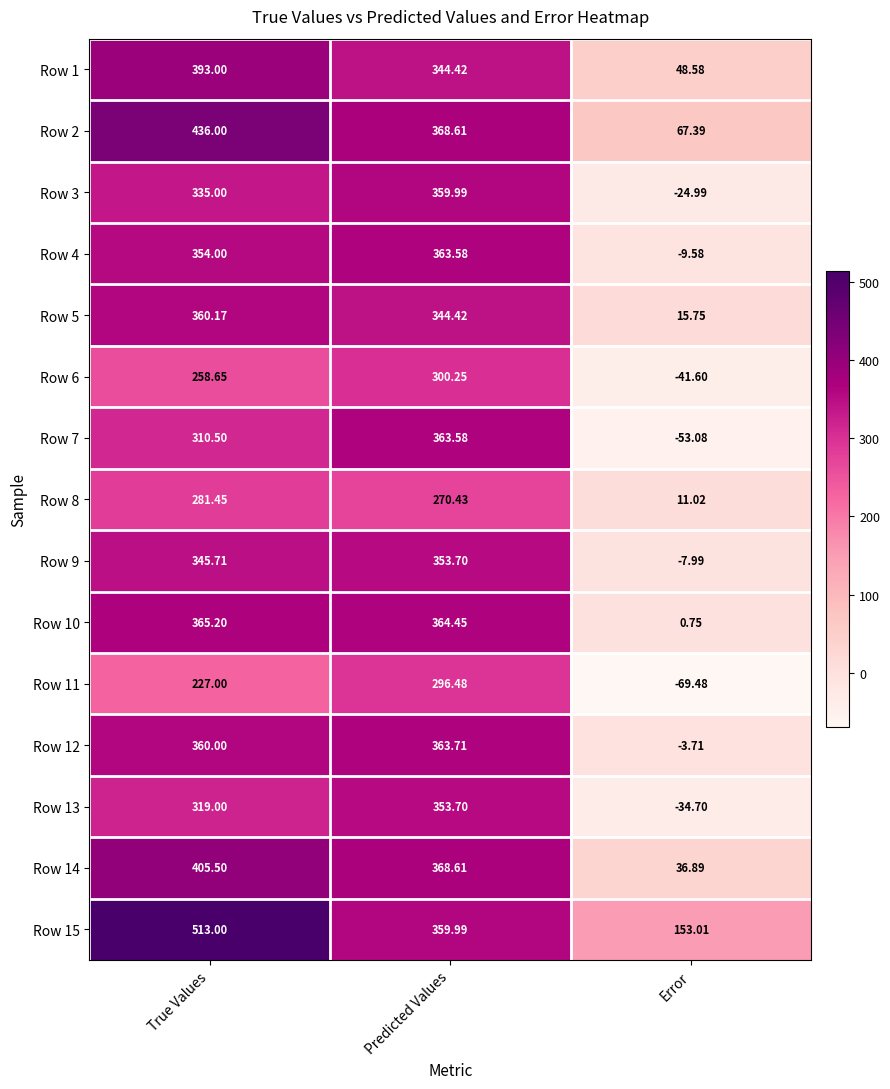

Which category has the highest value across all series?

True Values